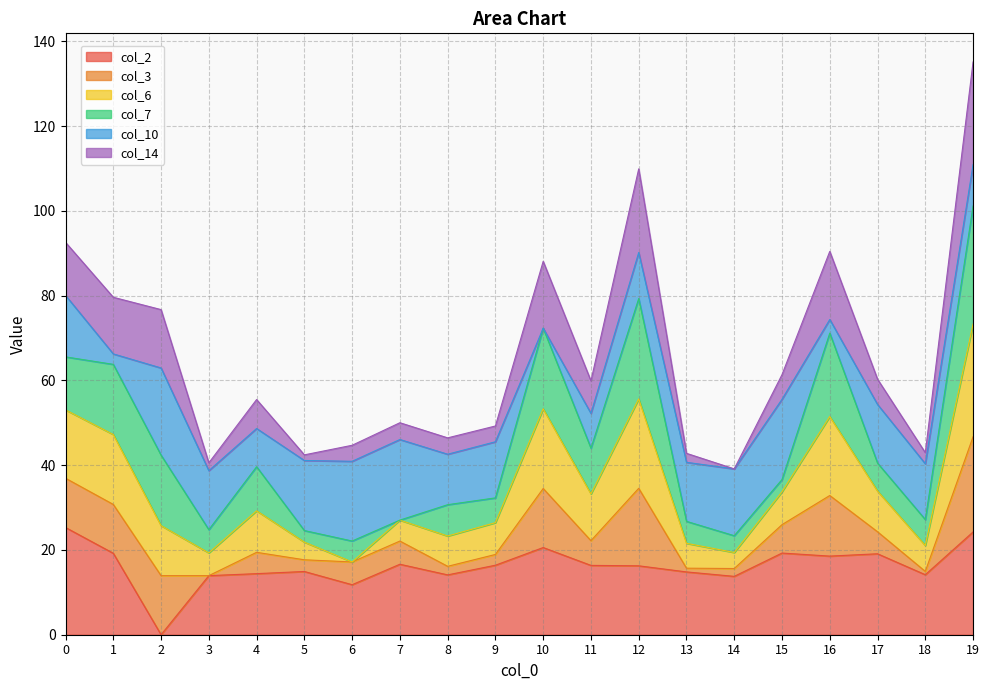

Does the chart have visible grid lines?

Yes